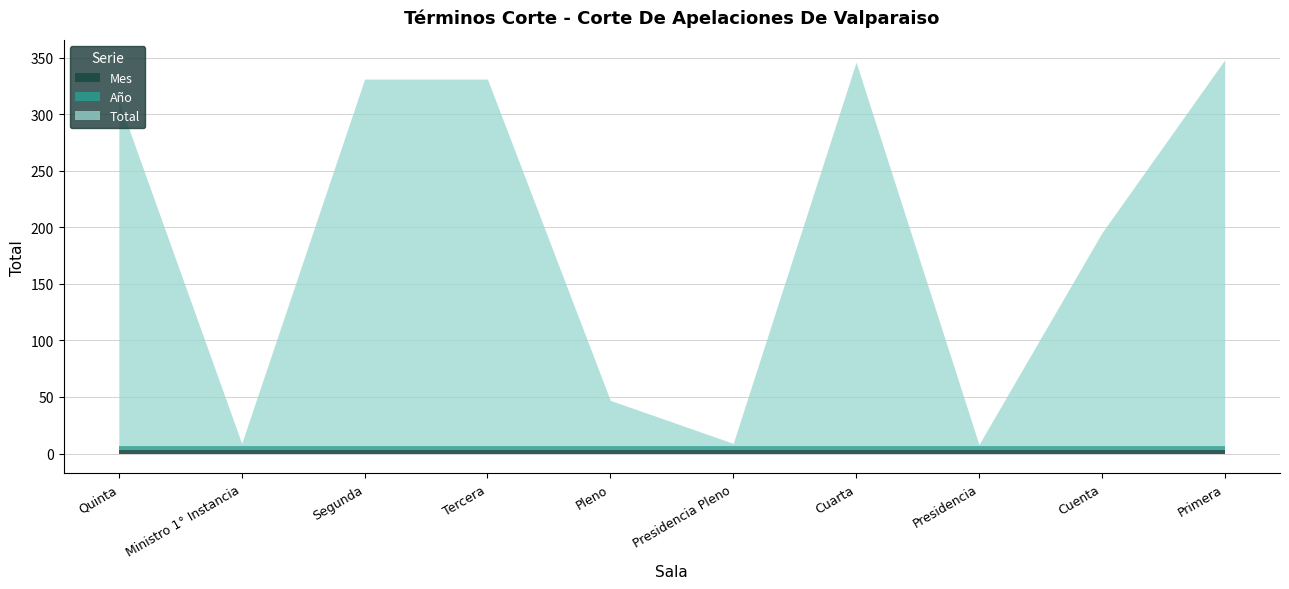

What is the total value across all series at Segunda?

2346